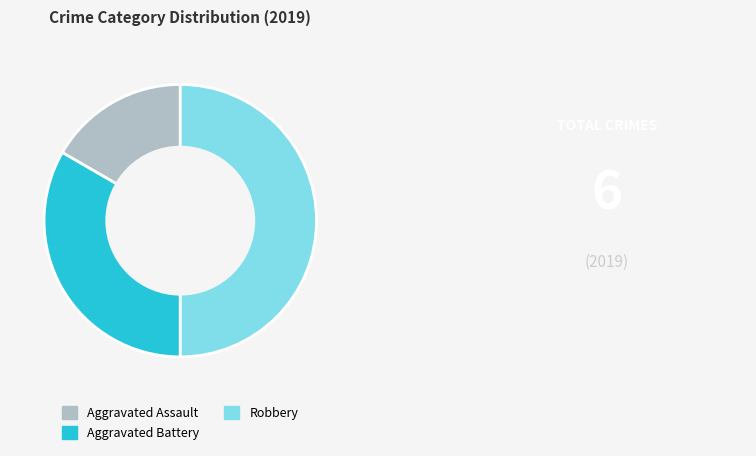

Do Robbery and Aggravated Assault together represent more than half of the pie?

Yes